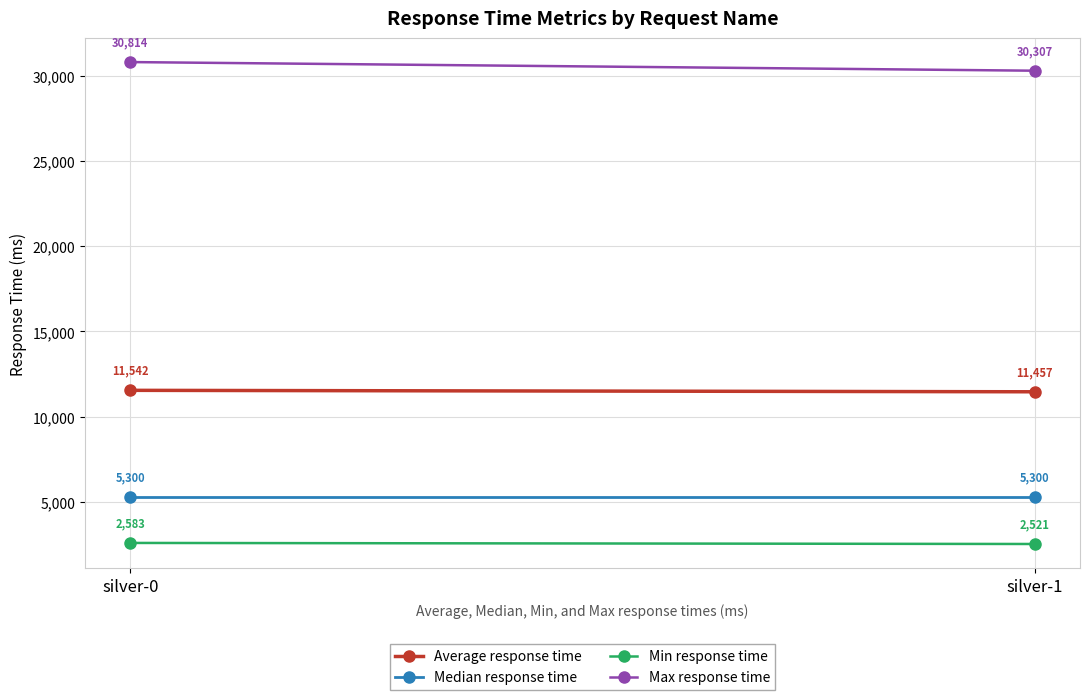

Reading right to left, transcribe all the data shown in this chart.

Average response time: silver-1=11457	silver-0=11542
Median response time: silver-1=5300	silver-0=5300
Min response time: silver-1=2521	silver-0=2583
Max response time: silver-1=30307	silver-0=30814